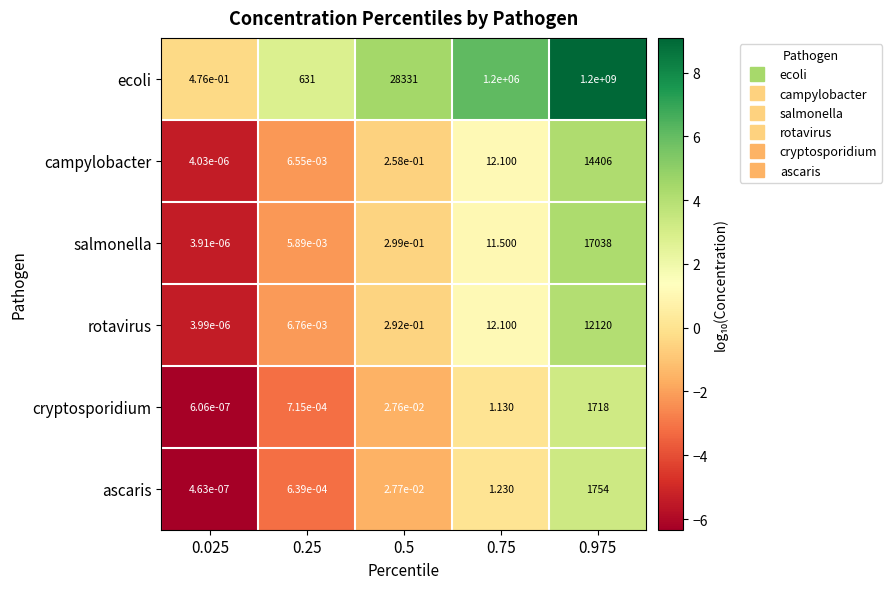

Between 0.5 and 0.975, which series saw the biggest shift?

ecoli